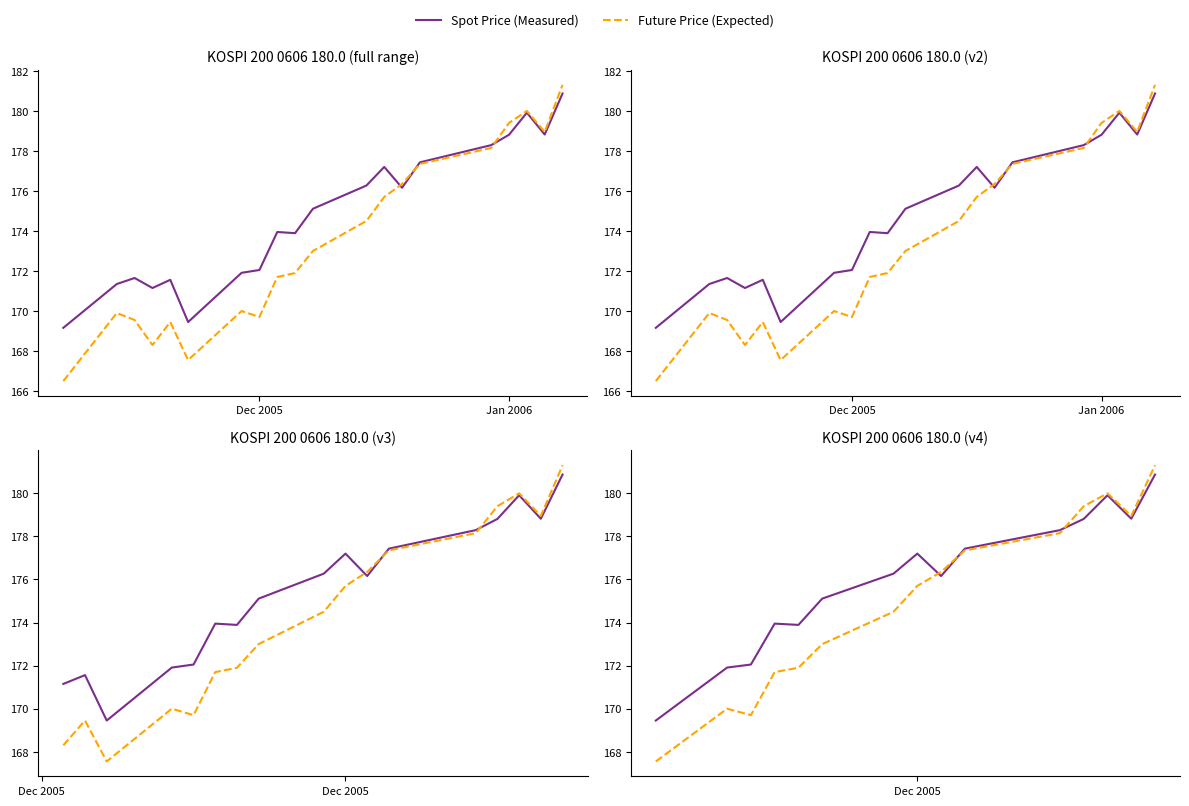

Is this an area chart (filled region under the line)?

No